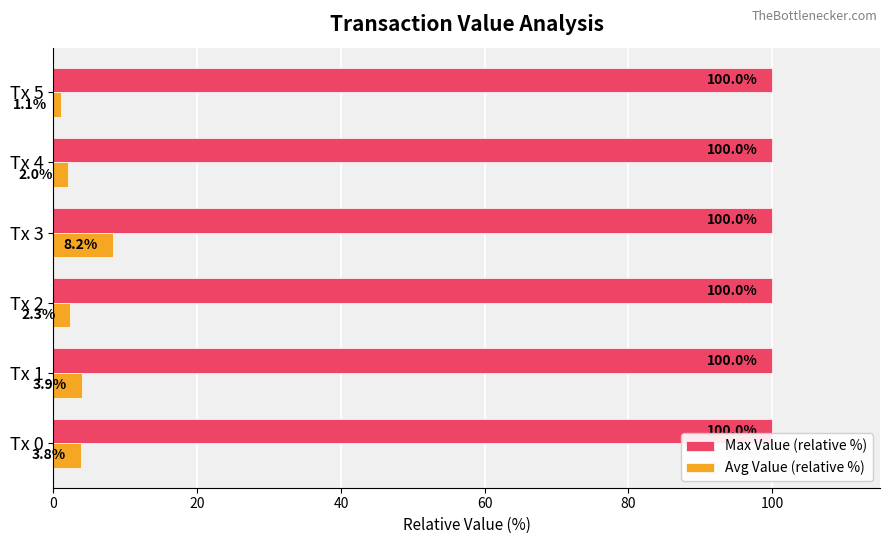

Which series changed the most between Tx 2 and Tx 4?

Avg Value (relative %)